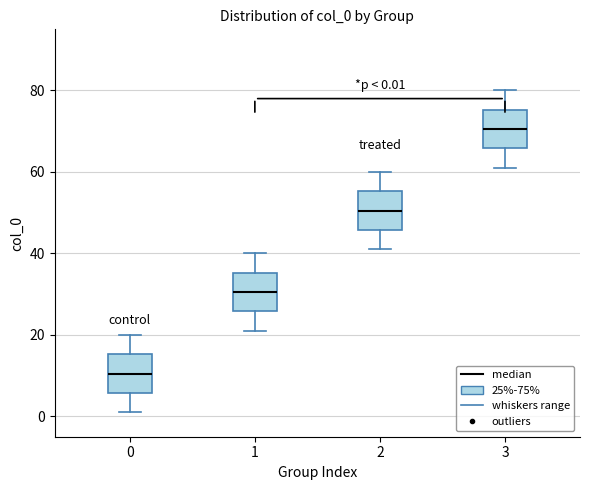

Which box has the lowest median line?

0